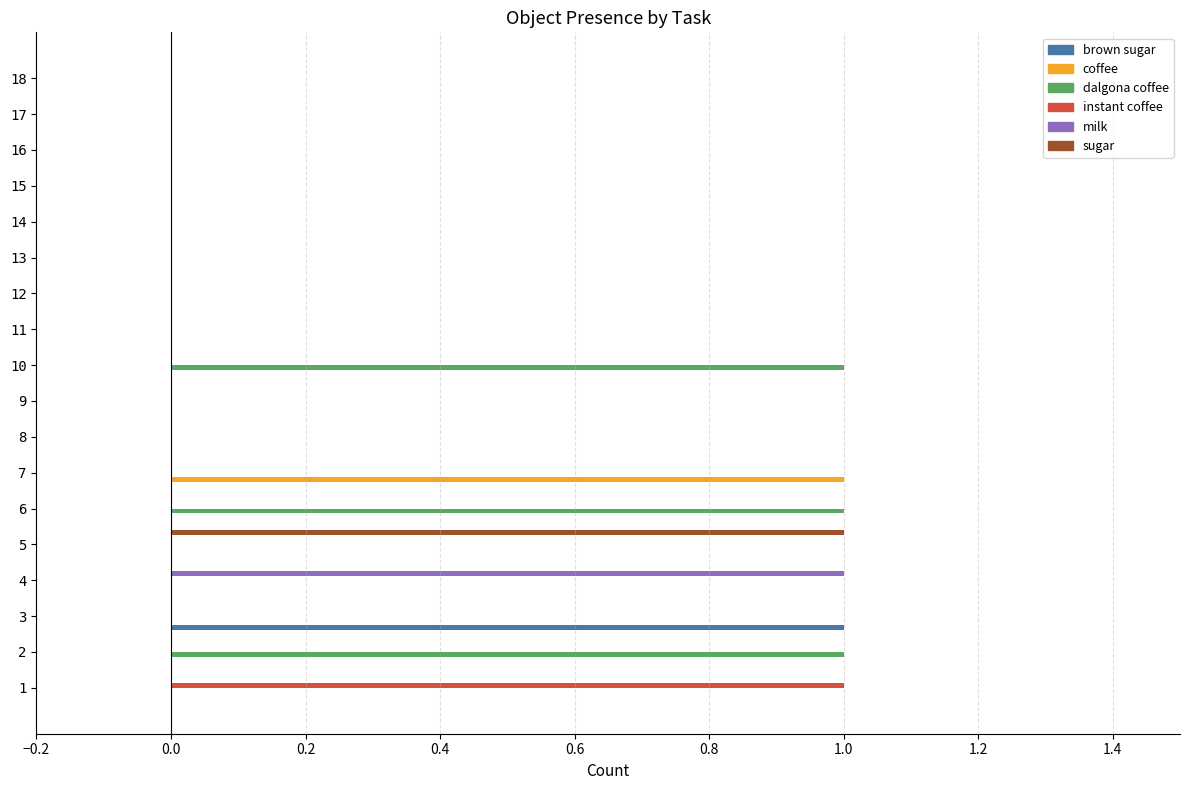

How many data points does each series have?

18